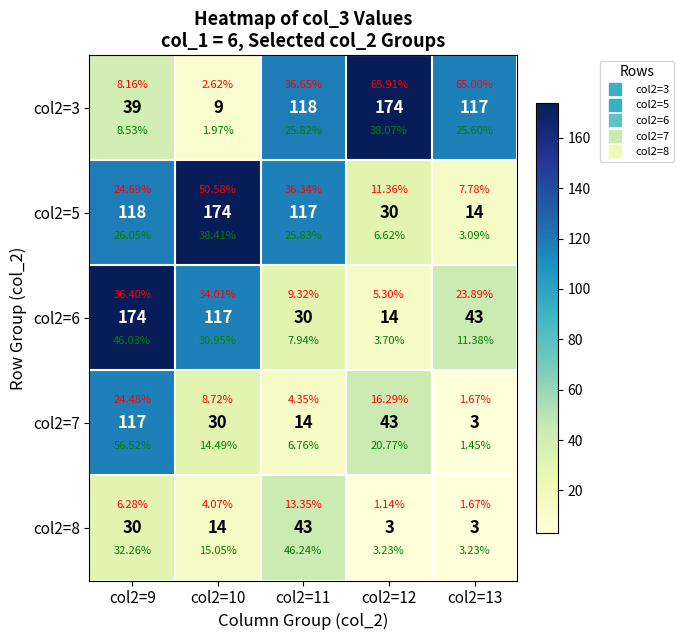

What is the difference between the highest and lowest values at col2=11?

104